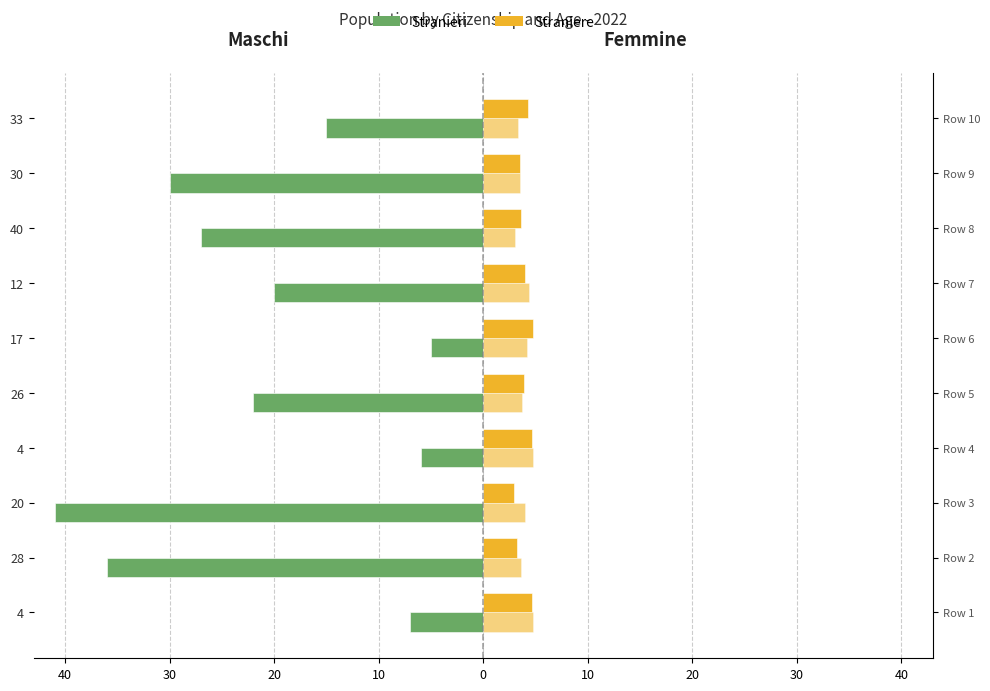

At how many categories does at least one series exceed -14?

10